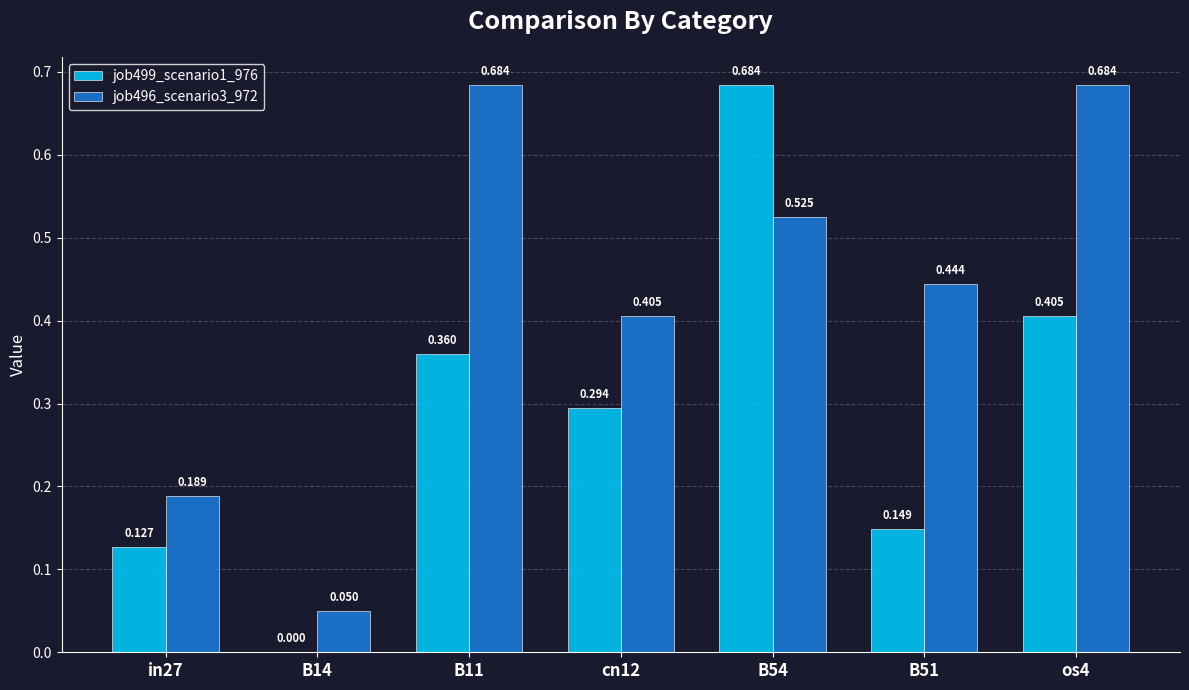

At which category is the sum across all series the highest?

B54